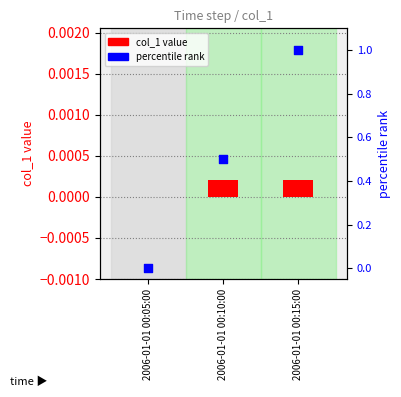

Which series has the largest Y range (max minus min)?

percentile rank